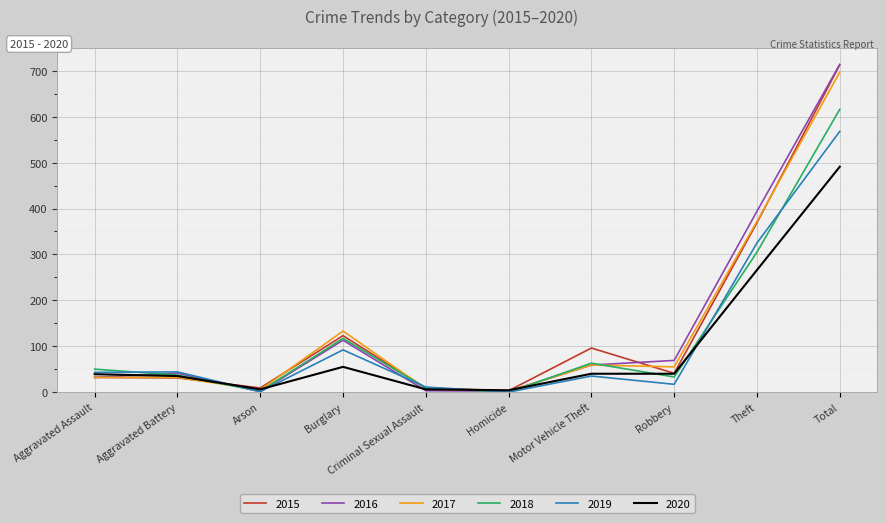

How many lines are shown in the chart?

6